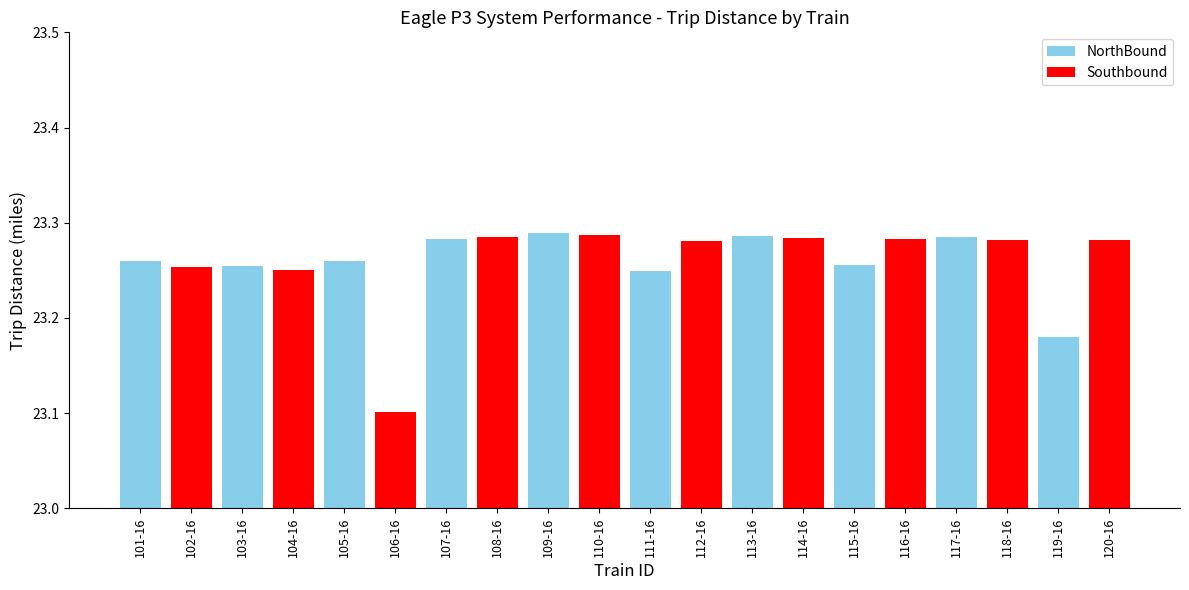

What is the maximum value shown in the chart?

23.3